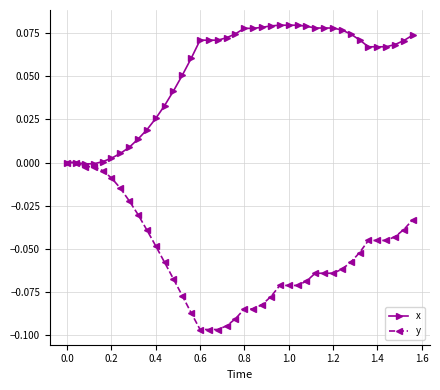

Which series has the largest range (max minus min)?

y